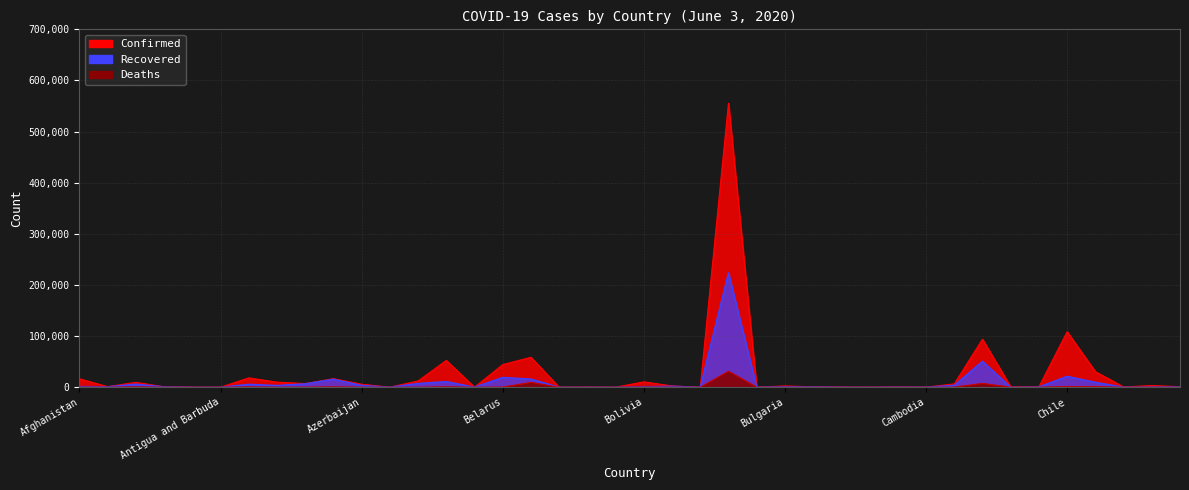

True or false: Recovered and Confirmed intersect in this chart.

False